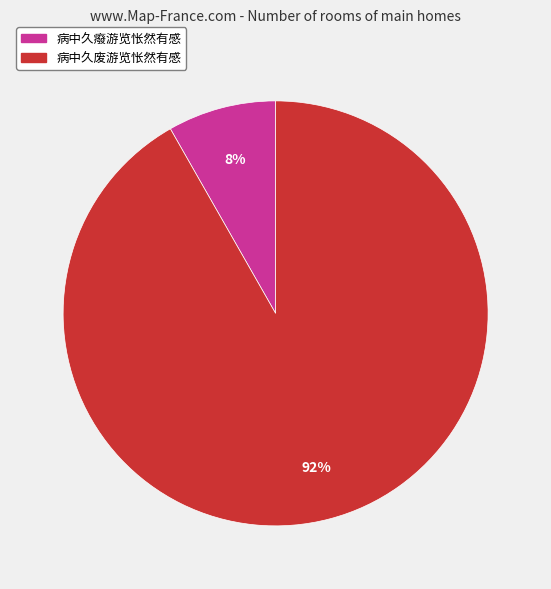

How many segments does this pie chart have?

2